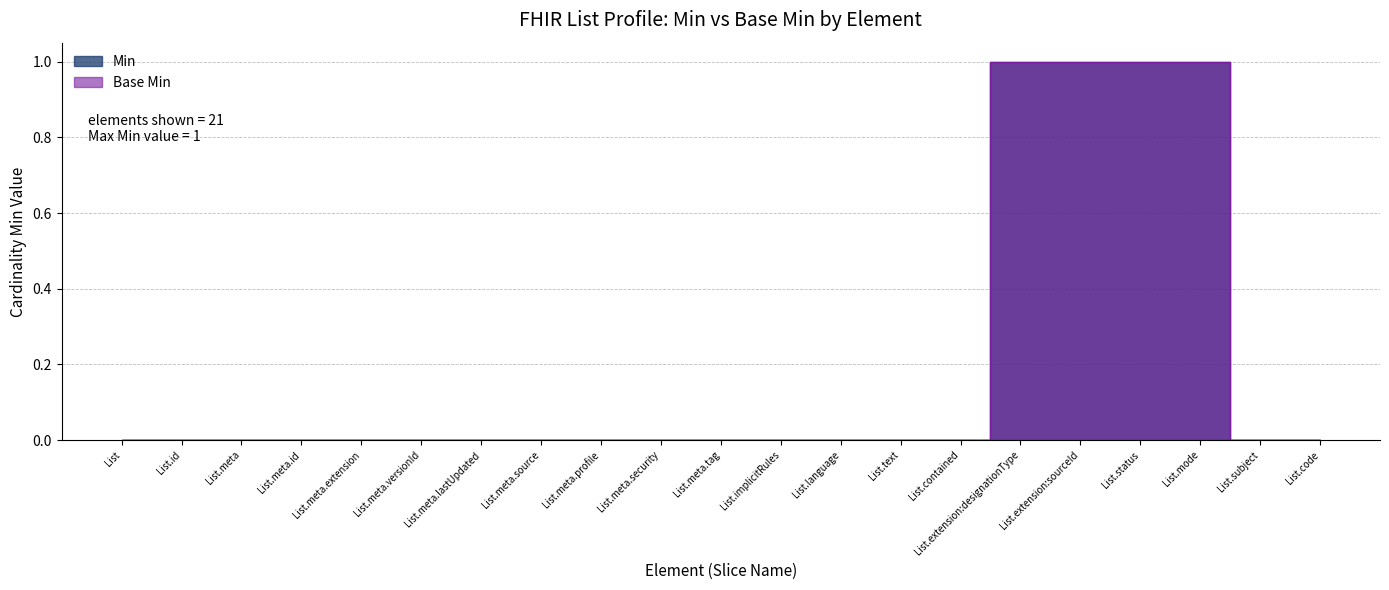

Which label corresponds to the largest value in the chart?

List.extension:designationType